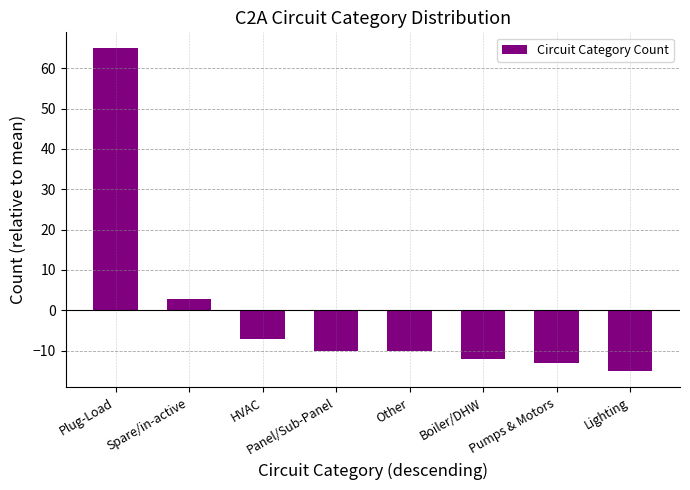

Count the number of data series in this chart.

1